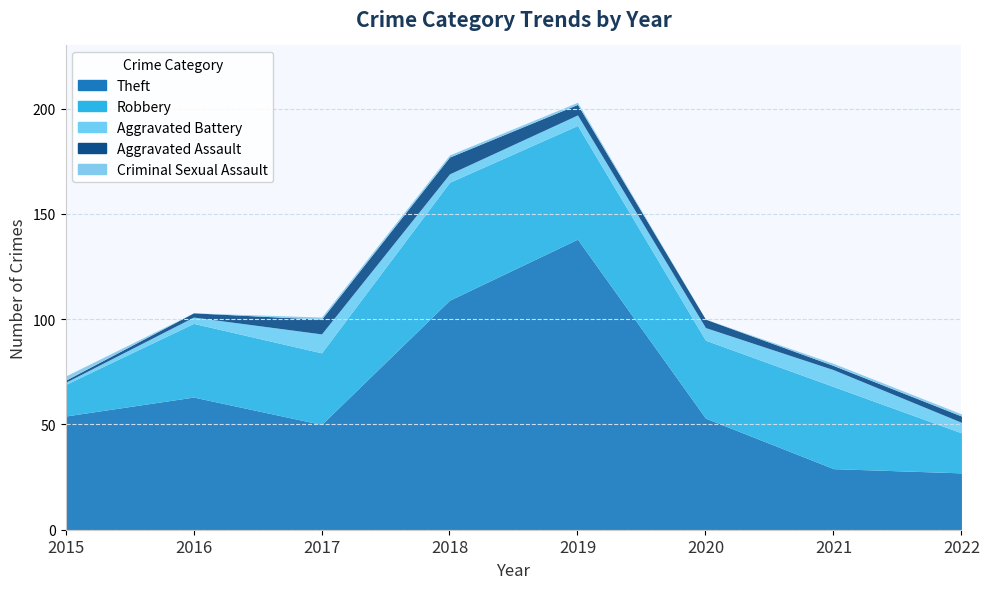

What is the spread (max minus min) of values at 2015?

53